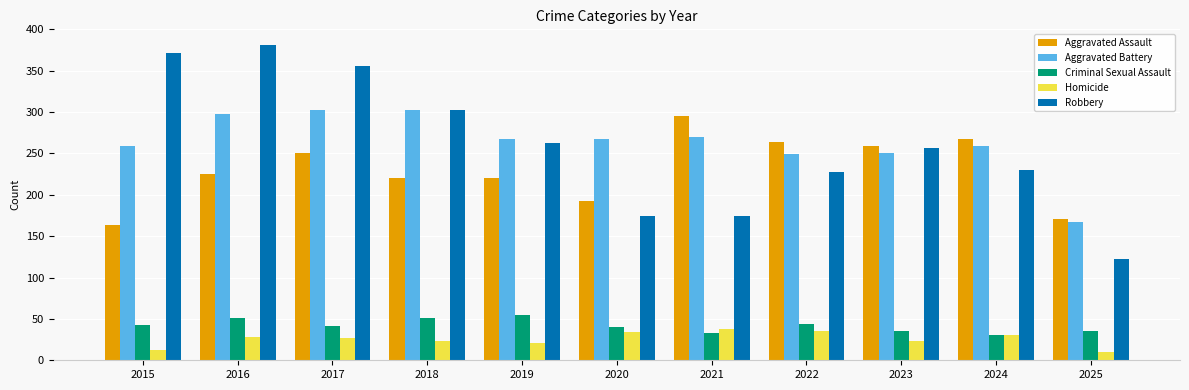

Which series changed the most between 2015 and 2018?

Robbery